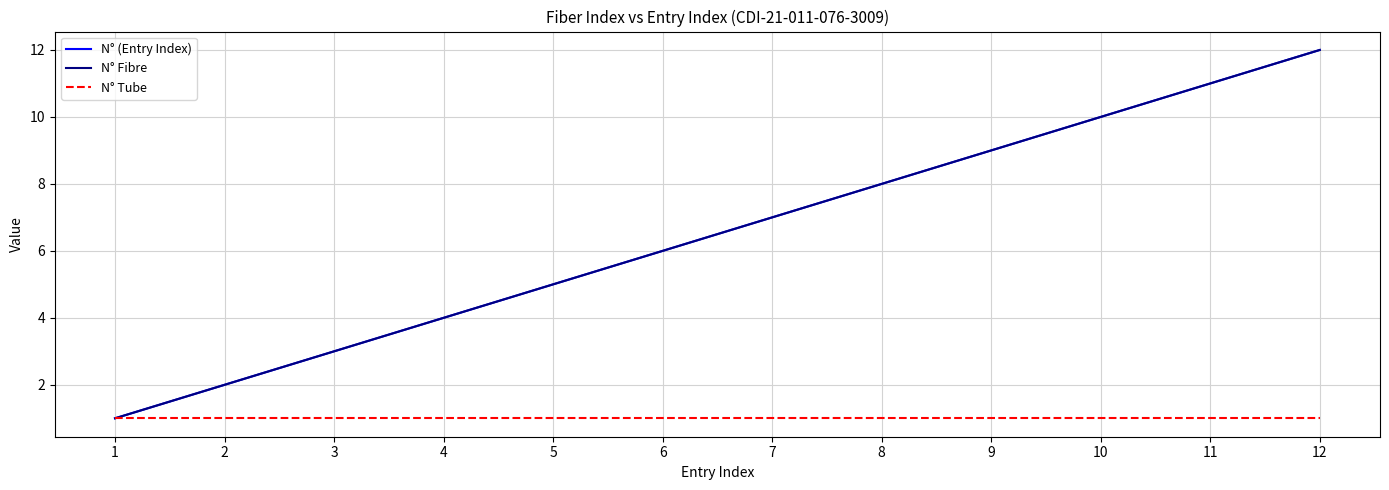

True or false: N° Fibre and N° (Entry Index) cross at least once.

False